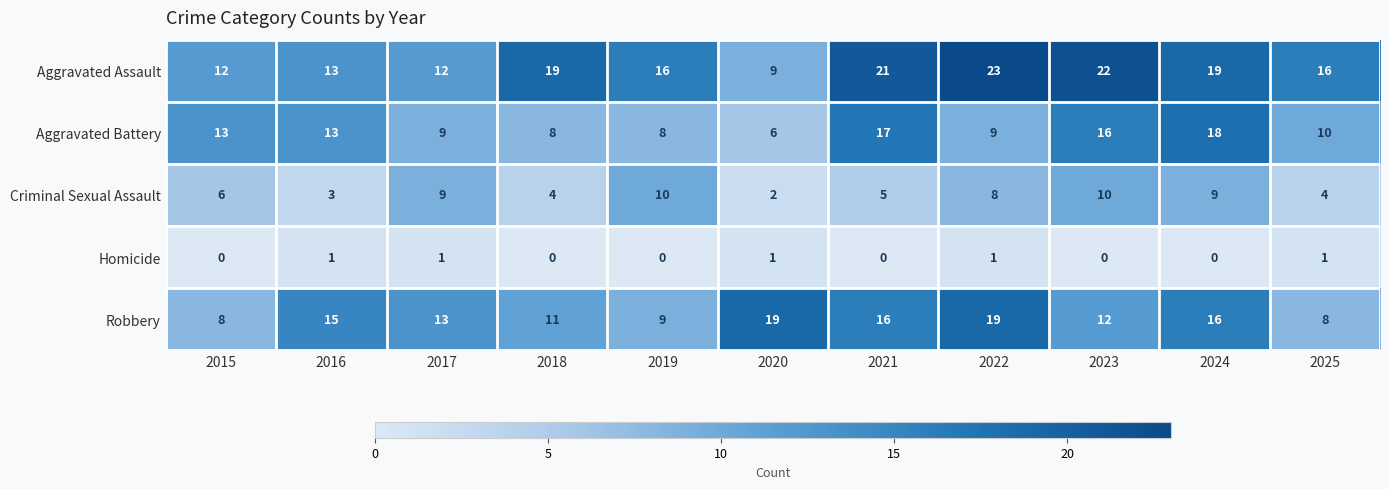

How many Homicide values are between 0 and 1?

11